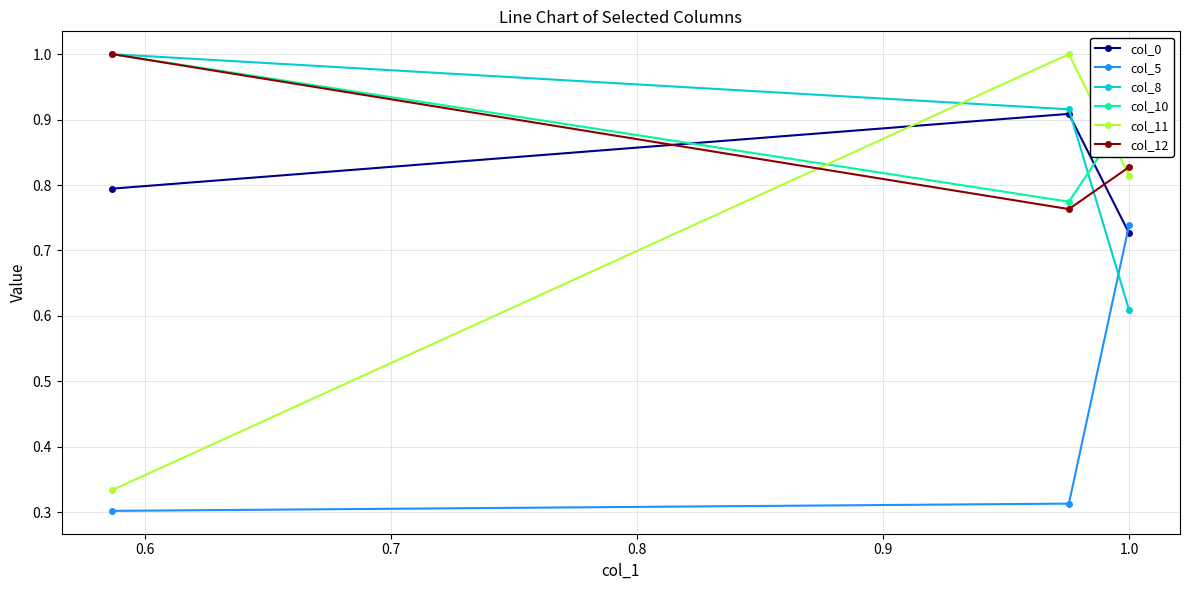

What is the value of the col_12 point at the 2nd from the left?

0.8